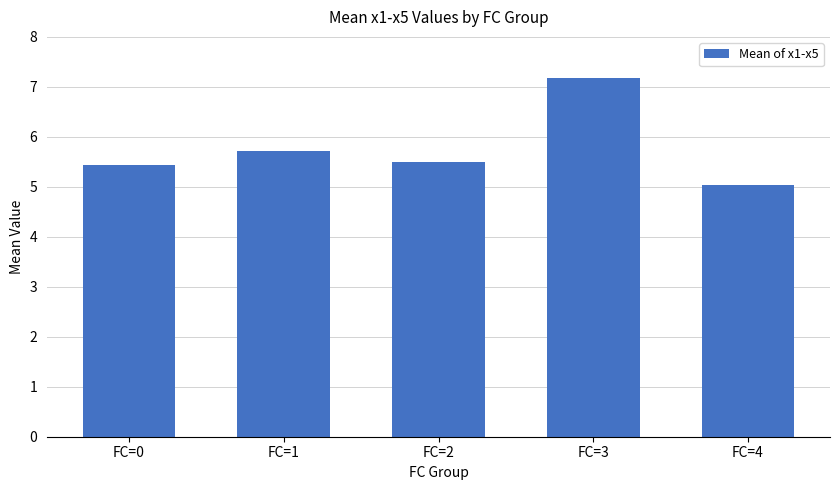

How many series are shown in this chart?

1